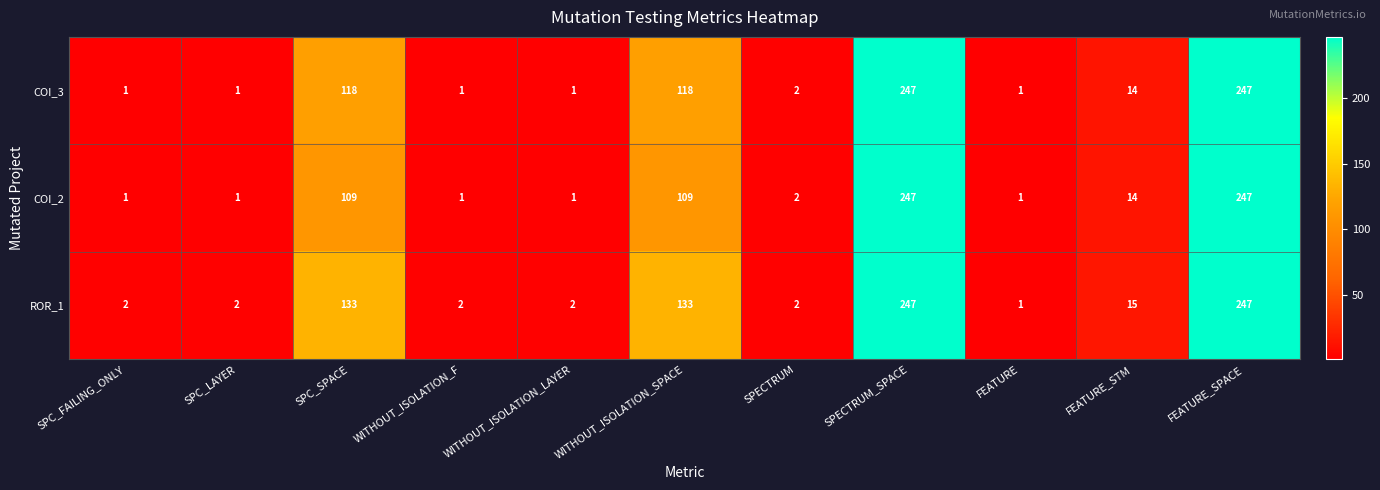

What is the maximum value for COI_2?

247